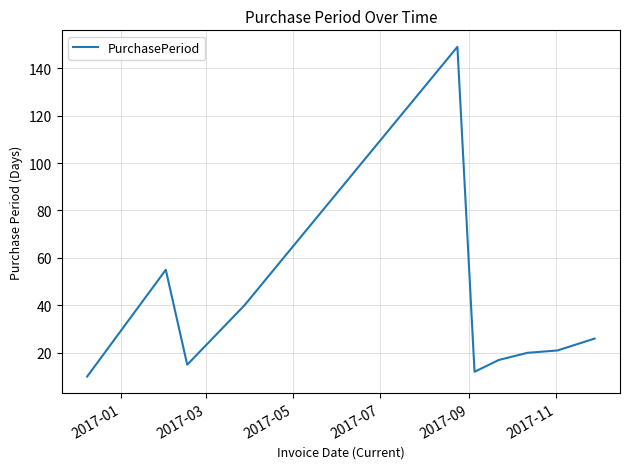

What is the smallest value displayed?

10